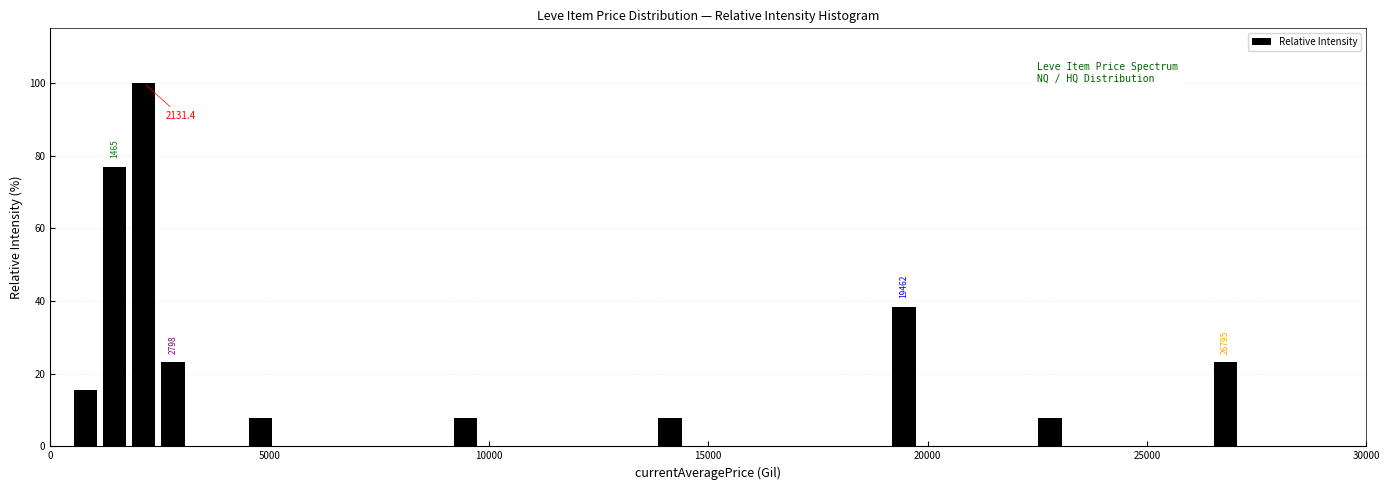

Around what value on the x-axis is the tallest bar? Give the approximate position of its centre, as read against the axis.

2000